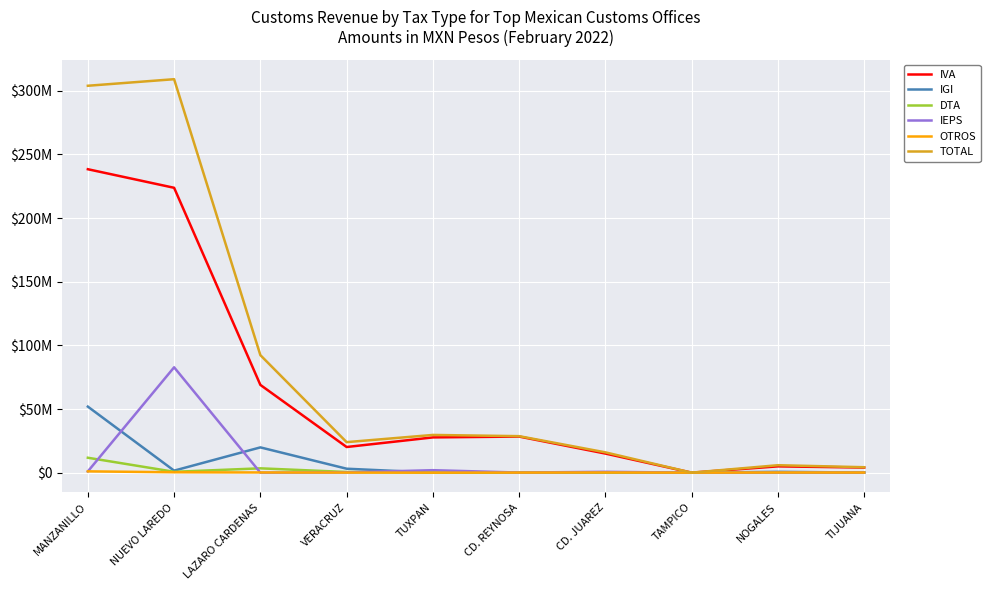

Reading left to right, extract all data points from this chart.

IVA: MANZANILLO=238373550	NUEVO LAREDO=223781031	LAZARO CARDENAS=68937629	VERACRUZ=20141907	TUXPAN=27692164	CD. REYNOSA=28350430	CD. JUAREZ=14987143	TAMPICO=152	NOGALES=4935519	TIJUANA=4002449
IGI: MANZANILLO=51875229	NUEVO LAREDO=1576458	LAZARO CARDENAS=19844978	VERACRUZ=3090668	TUXPAN=0	CD. REYNOSA=71325	CD. JUAREZ=34208	TAMPICO=0	NOGALES=653866	TIJUANA=72974
DTA: MANZANILLO=11704506	NUEVO LAREDO=668011	LAZARO CARDENAS=3388618	VERACRUZ=515326	TUXPAN=1514	CD. REYNOSA=112982	CD. JUAREZ=125378	TAMPICO=0	NOGALES=151879	TIJUANA=91212
IEPS: MANZANILLO=980480	NUEVO LAREDO=82765684	LAZARO CARDENAS=0	VERACRUZ=171261	TUXPAN=1927461	CD. REYNOSA=76030	CD. JUAREZ=665693	TAMPICO=0	NOGALES=21607	TIJUANA=28827
OTROS: MANZANILLO=1004460	NUEVO LAREDO=300618	LAZARO CARDENAS=144784	VERACRUZ=49456	TUXPAN=4425	CD. REYNOSA=52546	CD. JUAREZ=131870	TAMPICO=960	NOGALES=86480	TIJUANA=66190
TOTAL: MANZANILLO=303938225	NUEVO LAREDO=309091802	LAZARO CARDENAS=92316009	VERACRUZ=23968618	TUXPAN=29625564	CD. REYNOSA=28663313	CD. JUAREZ=15944292	TAMPICO=1112	NOGALES=5849351	TIJUANA=4261652